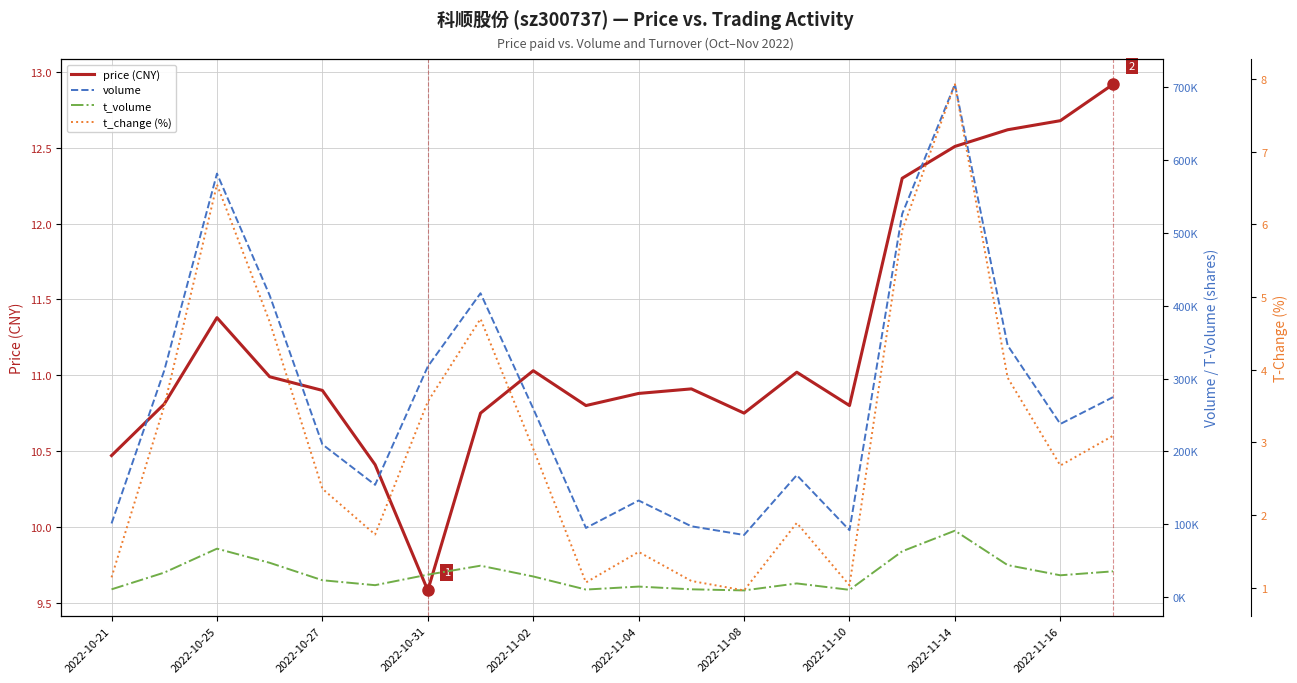

Reading right to left, extract all data points from this chart.

price (CNY): 12.9	12.7	12.6	12.5	12.3	10.8	11.0	10.8	10.9	10.9	10.8	11.0	10.8	9.6	10.4	10.9	11.0	11.4	10.8	10.5
volume: 274563.0	237716.0	345538.0	704118.0	526229.0	91841.0	167460.0	85296.0	97207.0	132603.0	94935.0	258829.0	417203.0	316629.0	154098.0	209708.0	414283.0	581494.0	311137.0	101128.0
t_volume: 35347.0	29918.0	43898.0	91158.0	62848.0	9944.0	18746.0	9142.0	10655.0	14402.0	10331.0	28308.0	43078.0	30786.0	16335.0	23122.0	47080.0	66466.0	33624.0	10638.0
t_change (%): 3.1	2.7	3.9	7.9	5.9	1.0	1.9	1.0	1.1	1.5	1.1	2.9	4.7	3.6	1.7	2.4	4.7	6.5	3.5	1.1